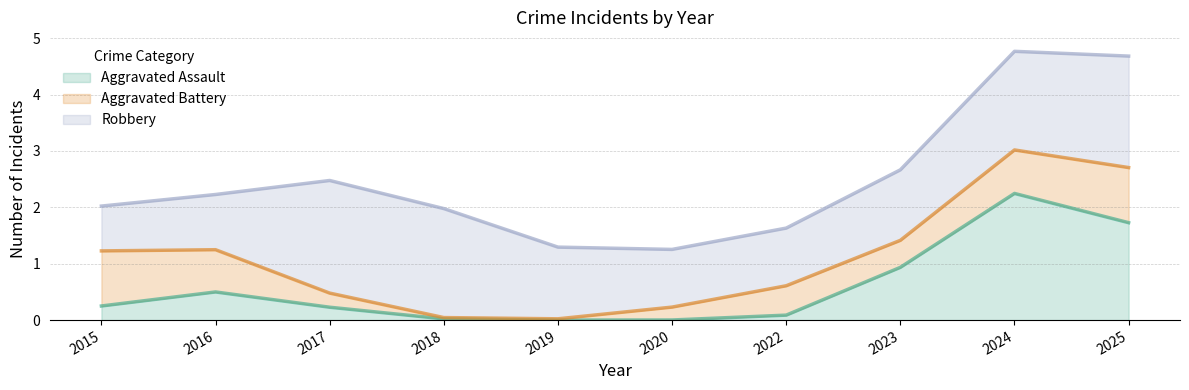

What is the total value across all series at 2019?

1.3